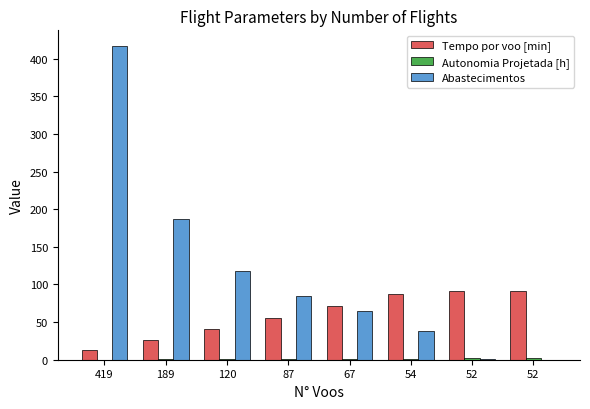

How many groups of bars are there?

8